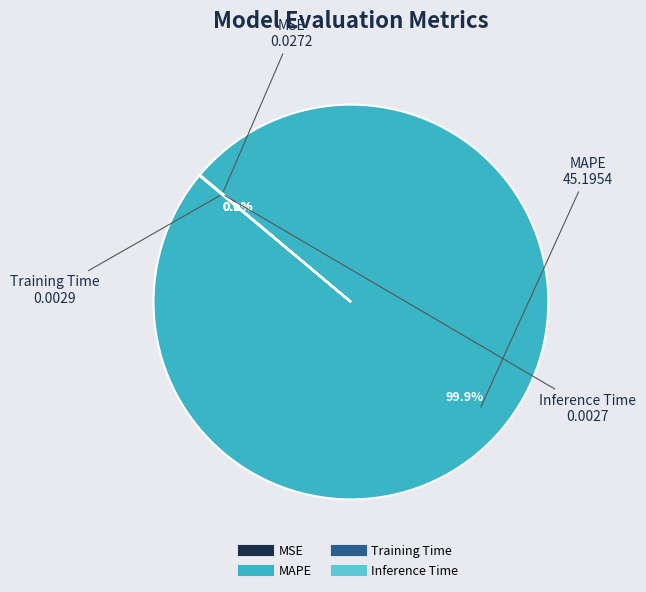

Which slice represents more than half of the pie?

MAPE